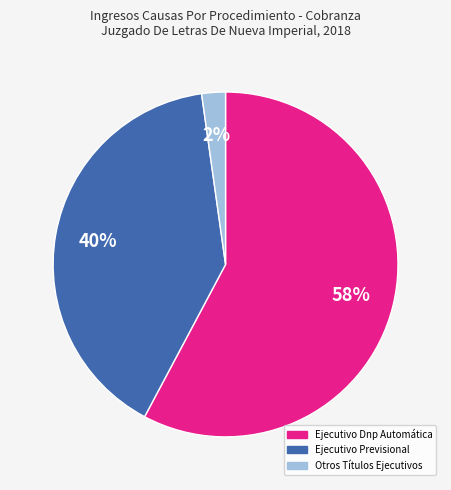

What percentage is the Otros Títulos Ejecutivos slice, to the nearest percent?

2%